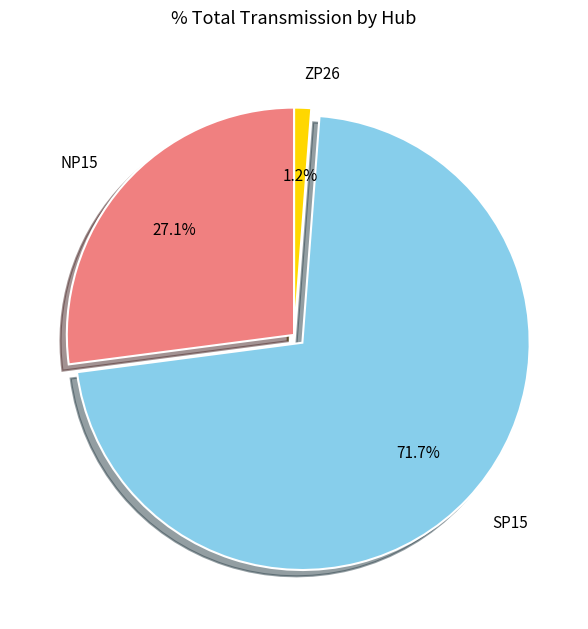

To the nearest percent, what percentage of the pie is ZP26?

1%